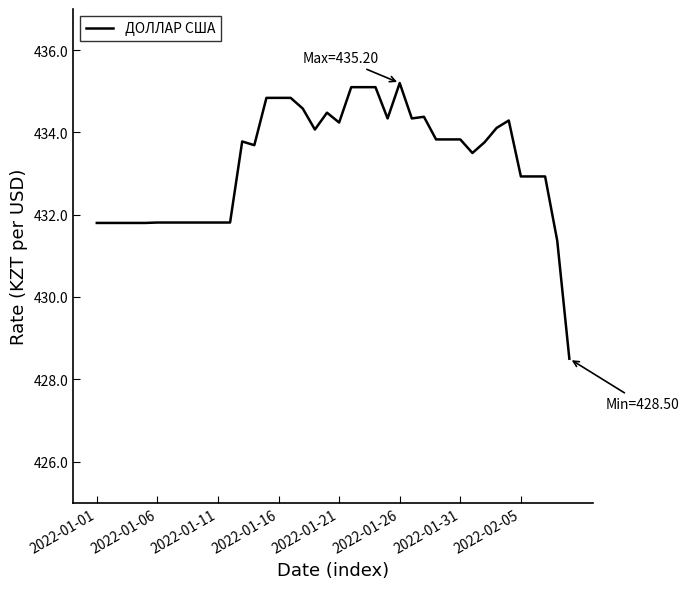

What is the minimum value shown in the chart?

428.5